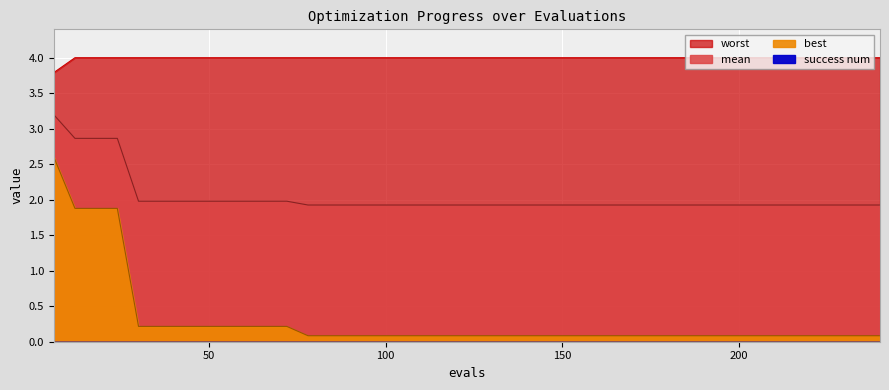

At which category does the chart reach its peak across all series?

12